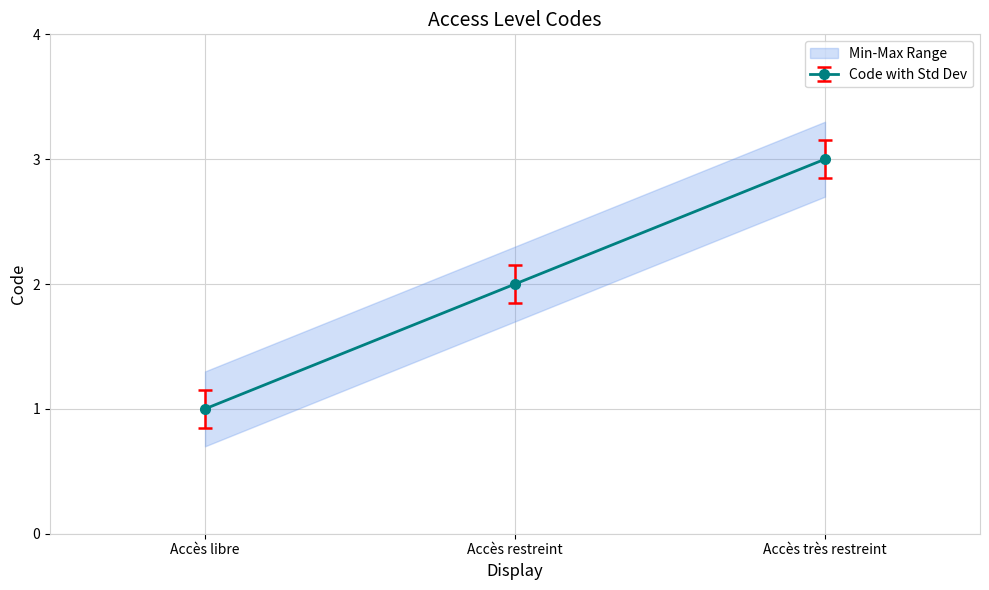

Is this an area chart (filled region under the line)?

No